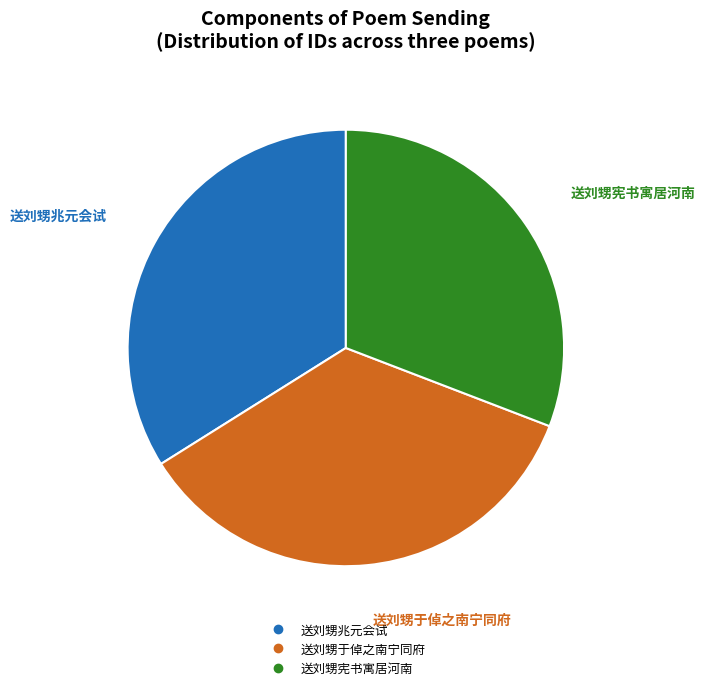

Rank the categories by value from lowest to highest.

送刘甥宪书寓居河南, 送刘甥兆元会试, 送刘甥于倬之南宁同府